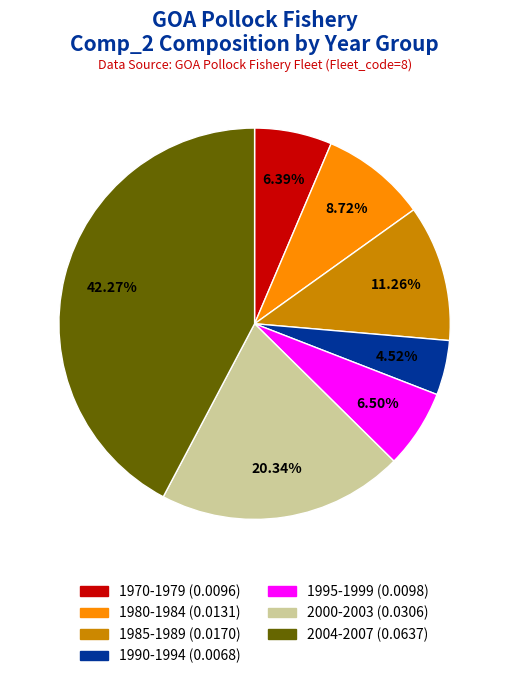

How many slices are in this pie chart?

7